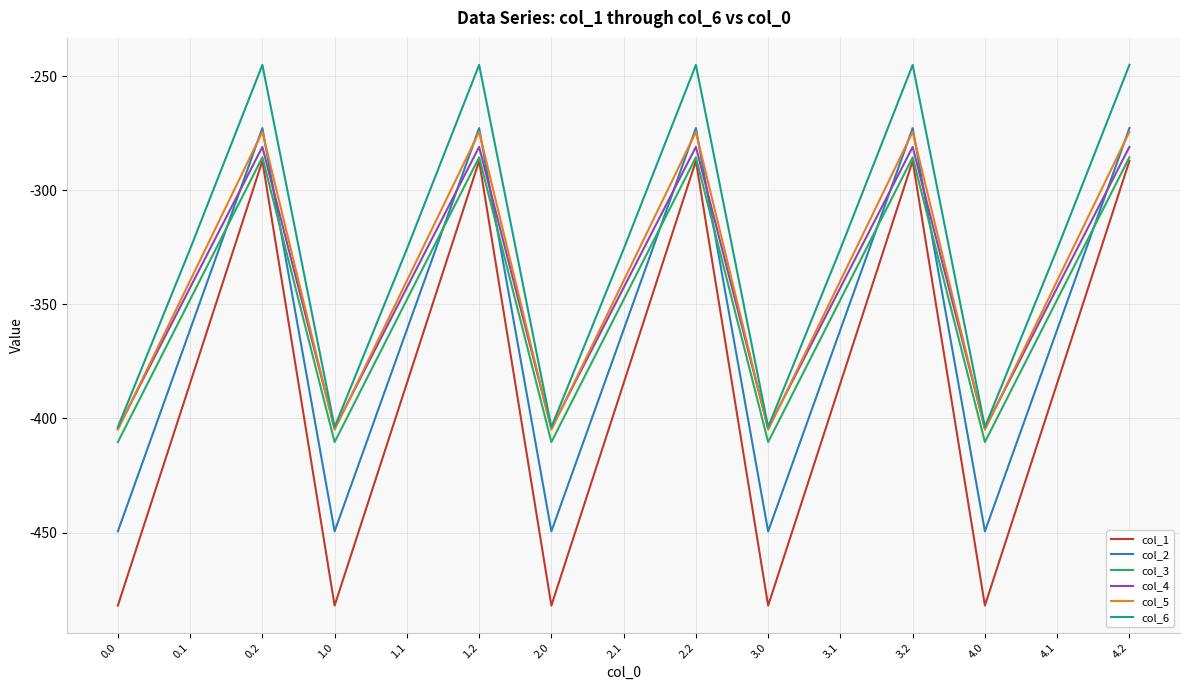

Is it true that col_4 equals -224.1 at 3.0?

False